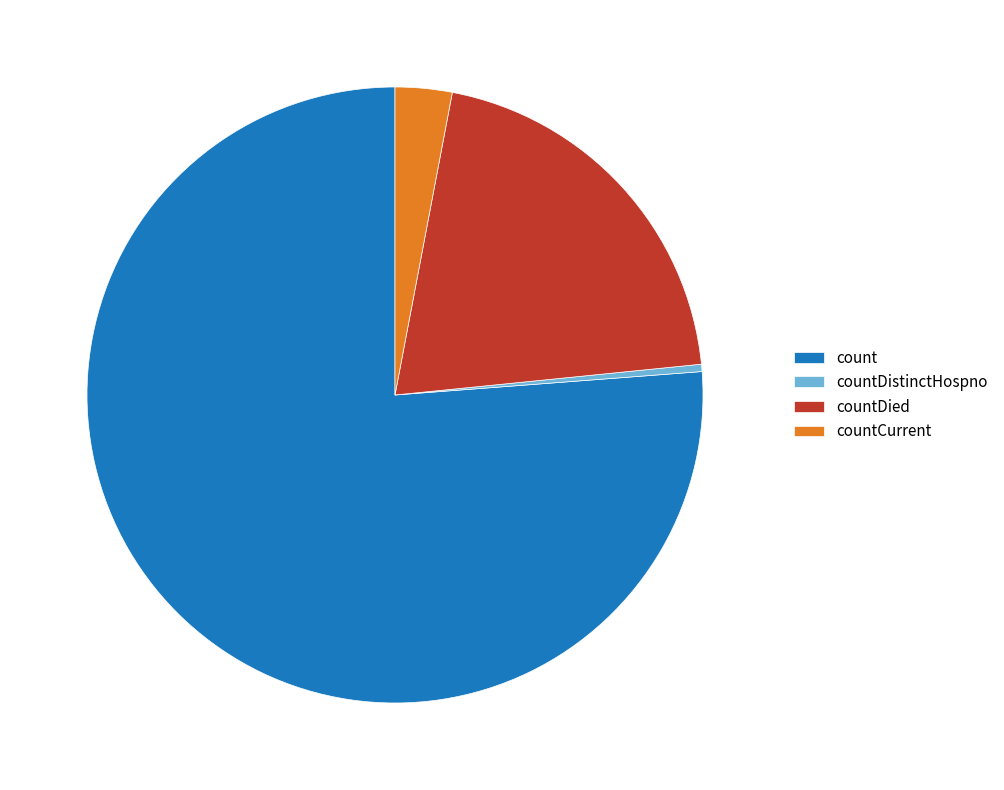

Which category has the smallest portion of the pie?

countDistinctHospno